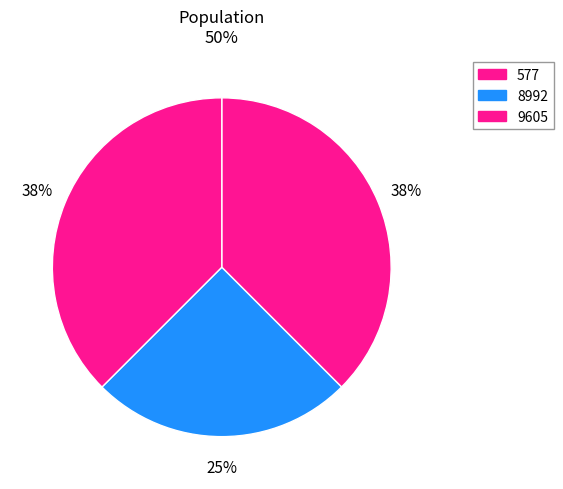

Between 8992 and 577, which is larger?

577